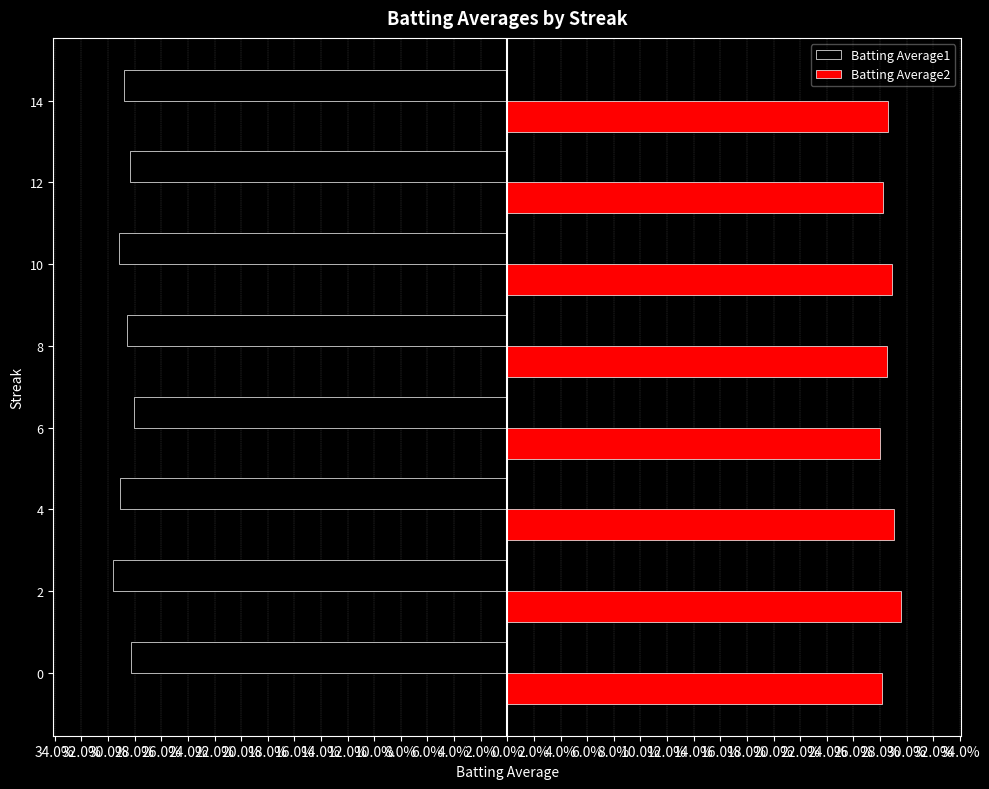

What are all the series names shown in the legend?

Batting Average1, Batting Average2